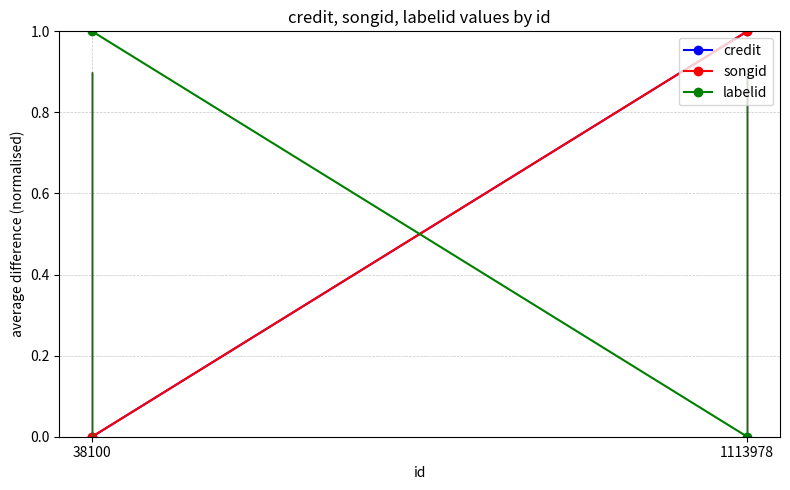

What is the value of the labelid point at the 1st from the left?

1